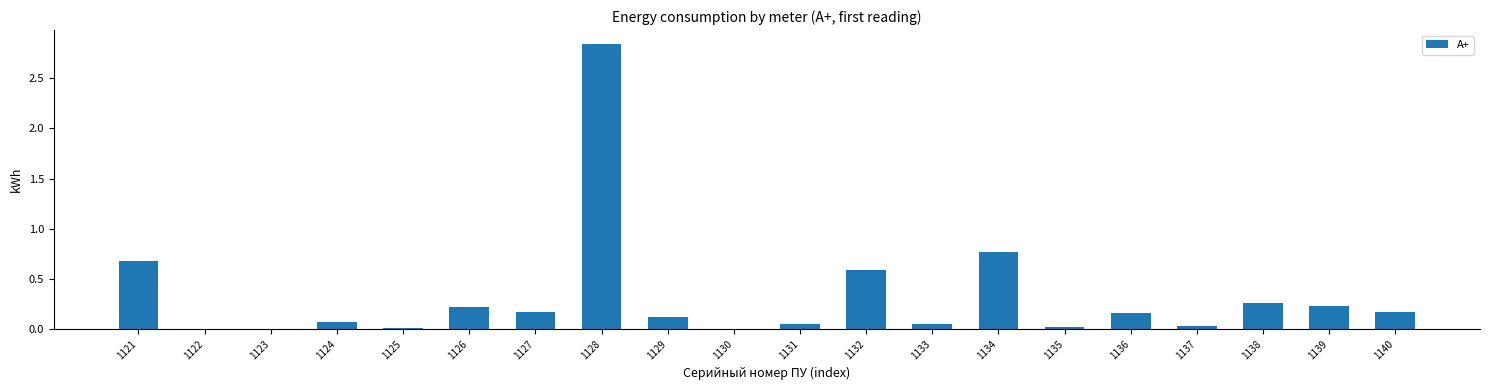

Which has a higher value, 1122 or 1128?

1128